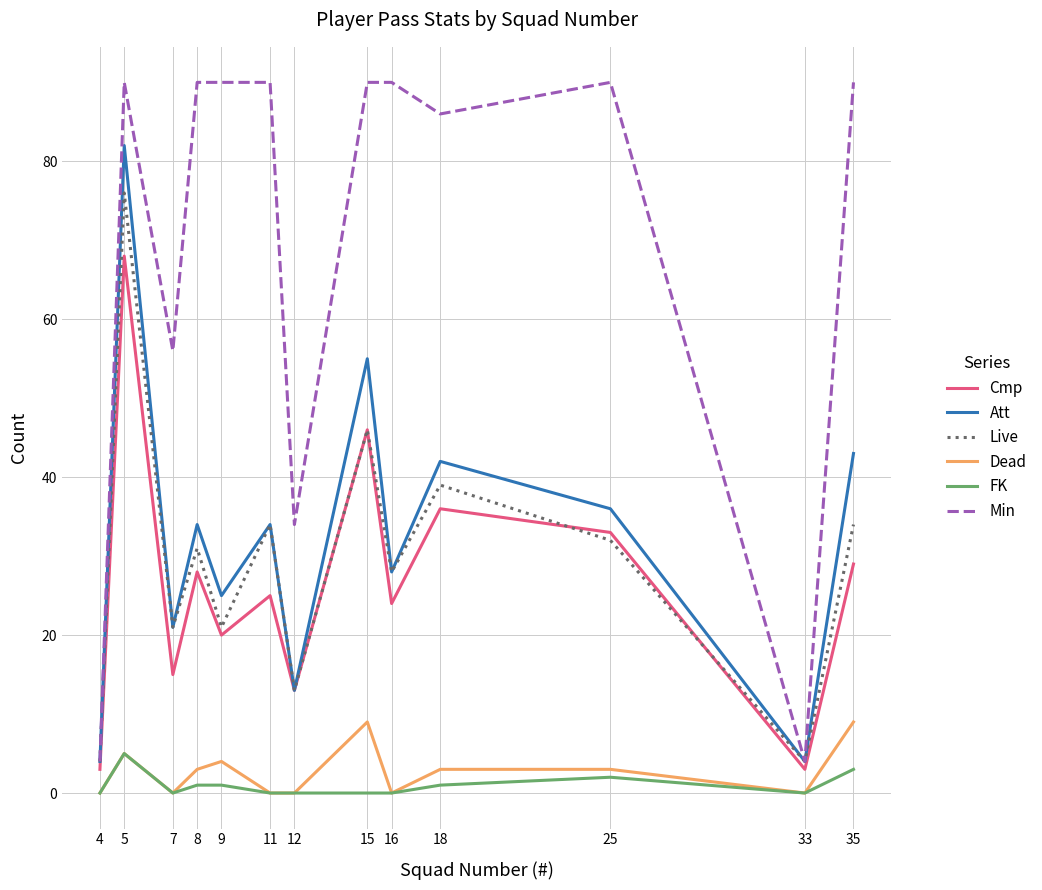

Which series changed the most between 4 and 5?

Min